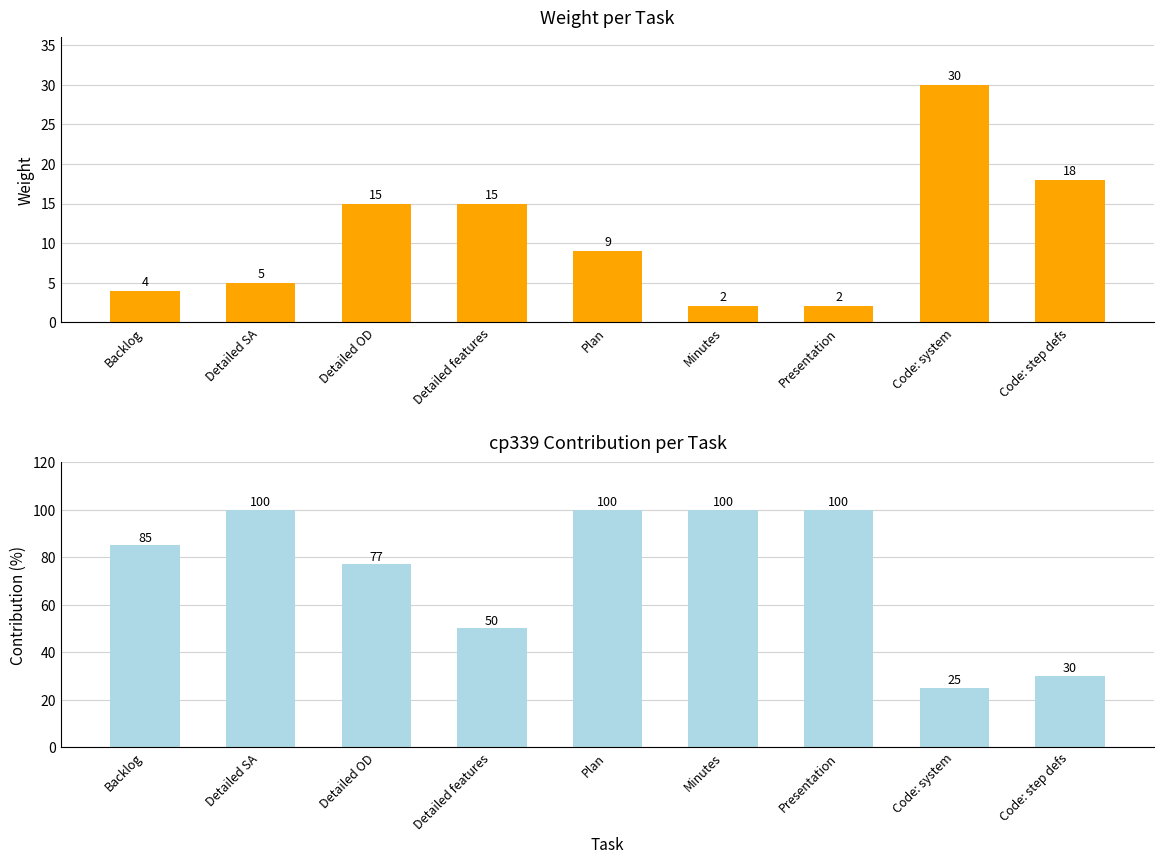

What is the label of the 3rd bar from the right?

Presentation